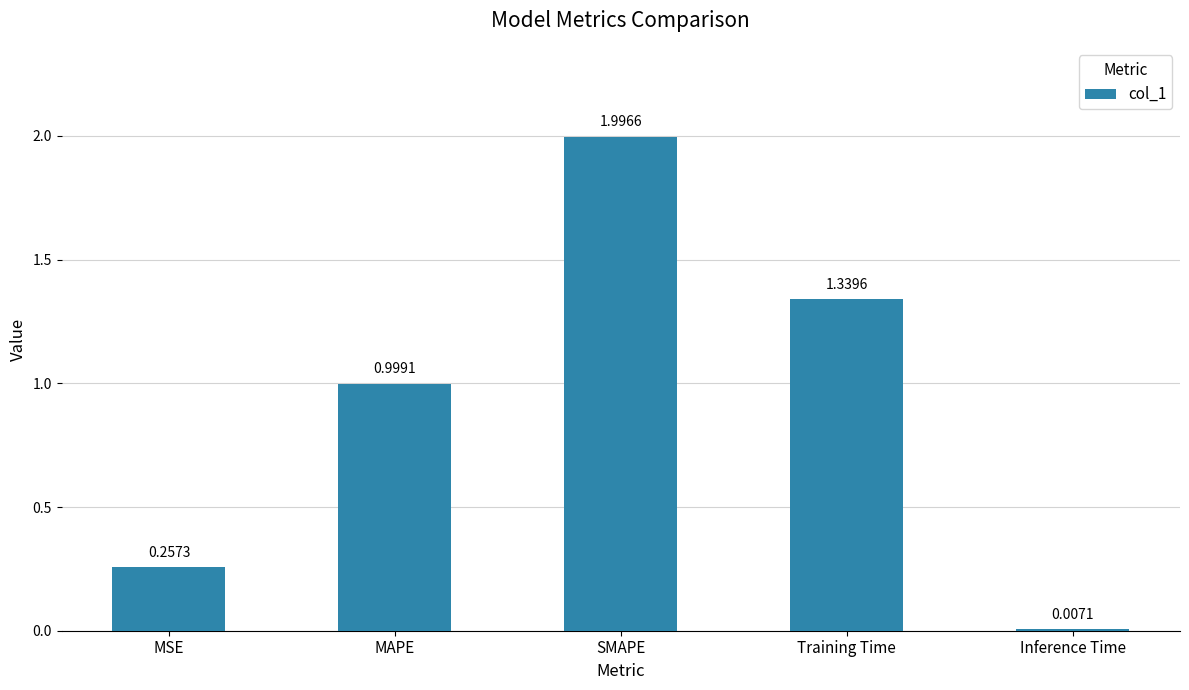

What is the label of the 4th bar from the left?

Training Time